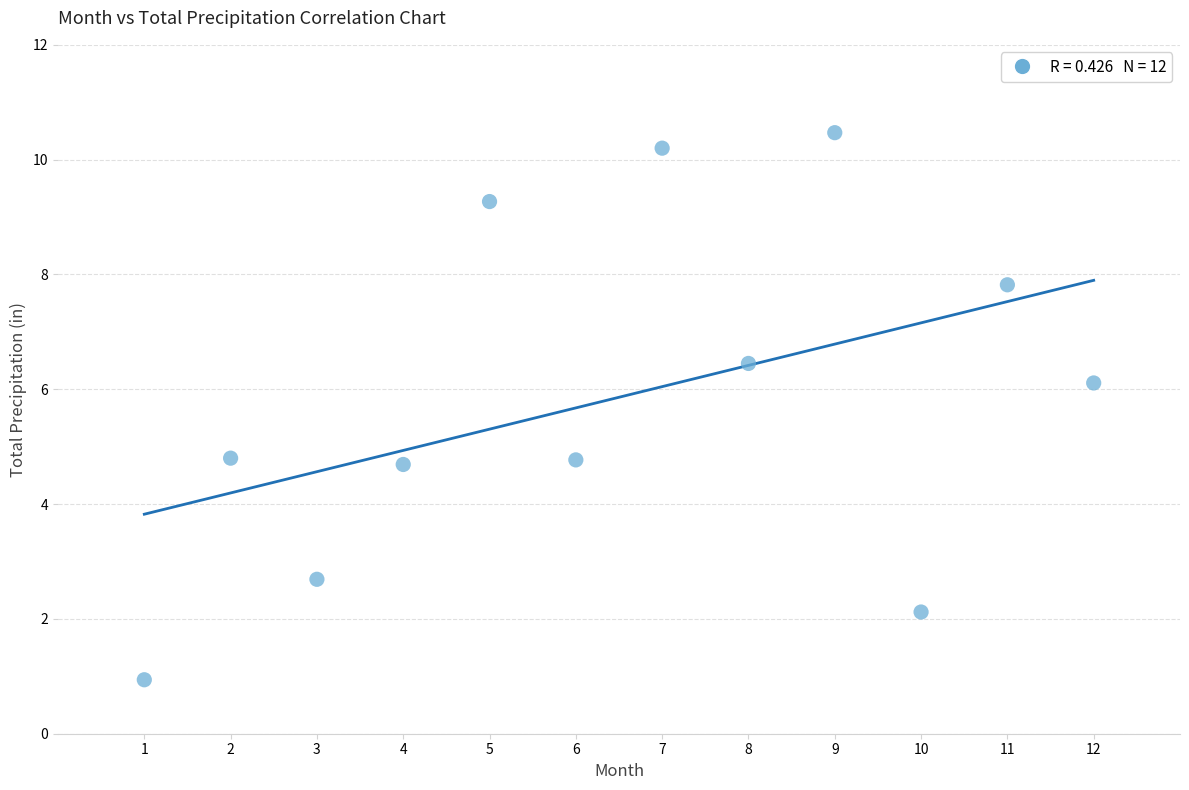

What is the range of Y values (max minus min)?

9.5